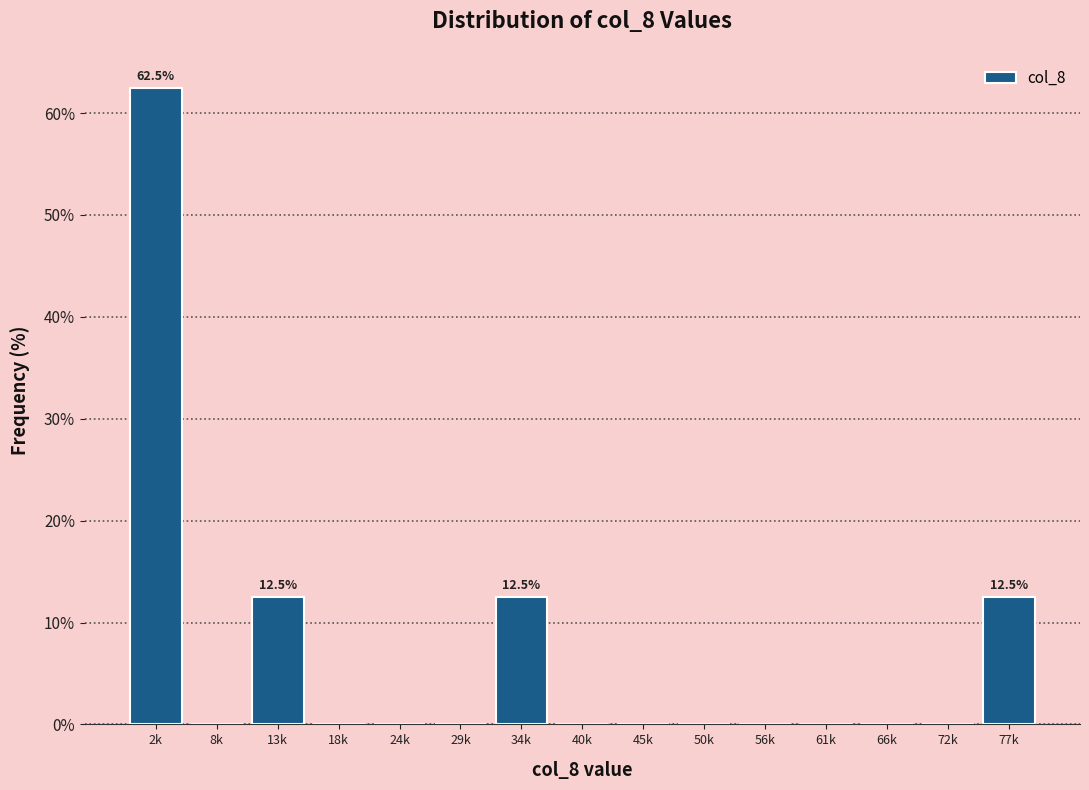

Reading left to right, transcribe all the data shown in this chart.

2k=62.5	8k=0.0	13k=12.5	18k=0.0	24k=0.0	29k=0.0	34k=12.5	40k=0.0	45k=0.0	50k=0.0	56k=0.0	61k=0.0	66k=0.0	72k=0.0	77k=12.5